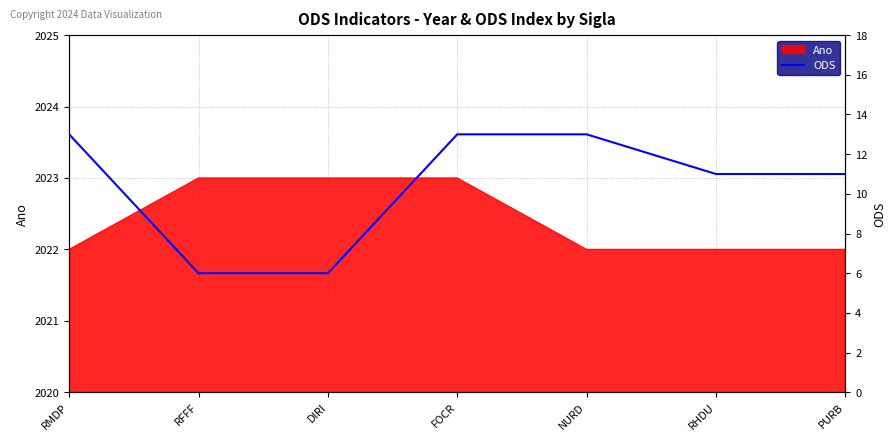

What is the change in value from NURD to RHDU?

-2